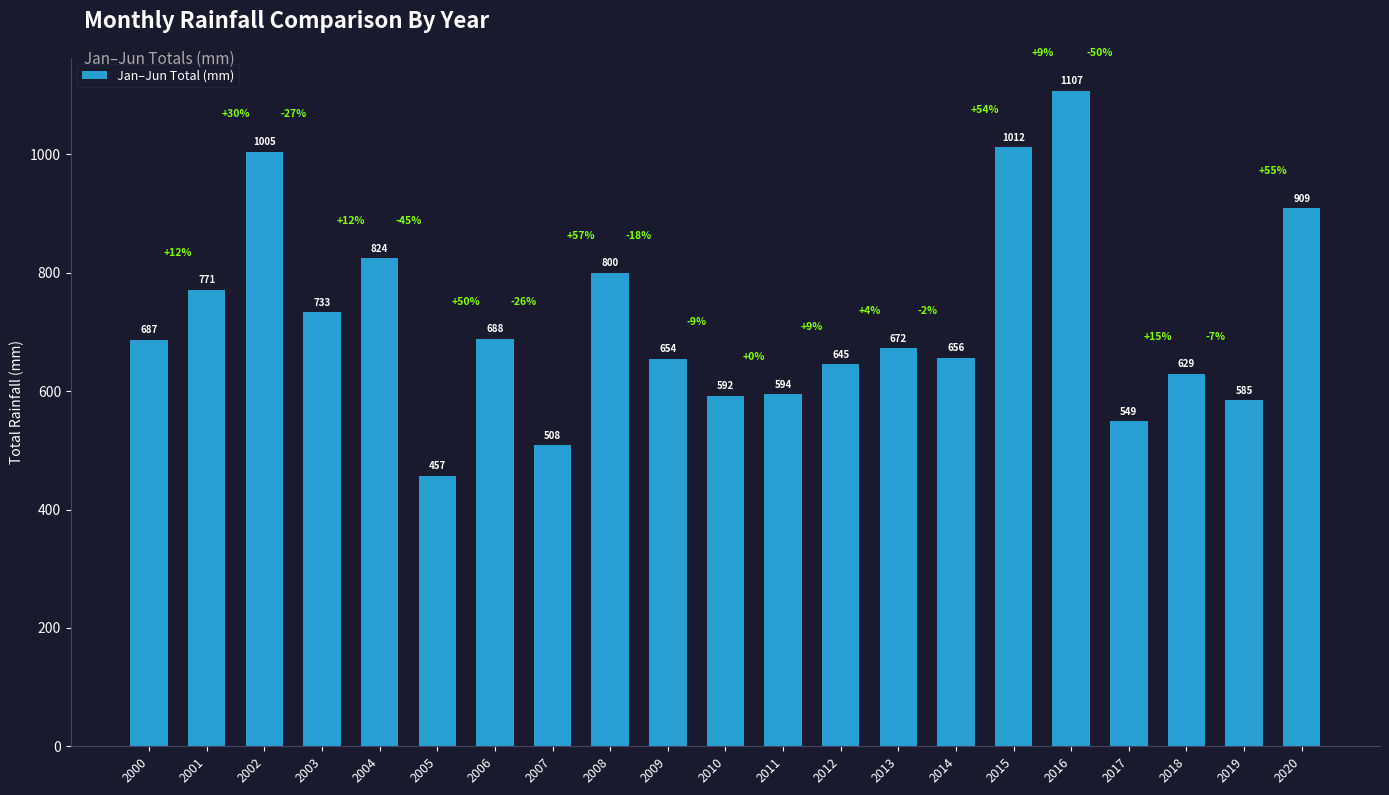

At which category does the chart reach its minimum across all series?

2005